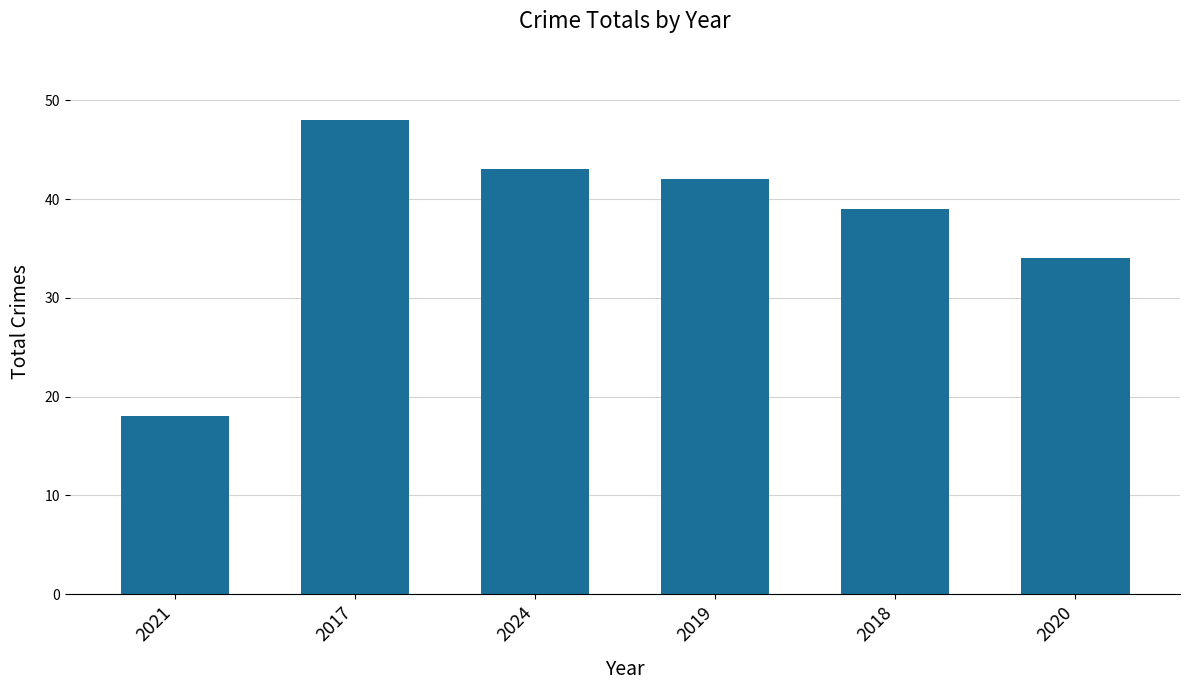

Reading right to left, extract all data points from this chart.

2020=34	2018=39	2019=42	2024=43	2017=48	2021=18